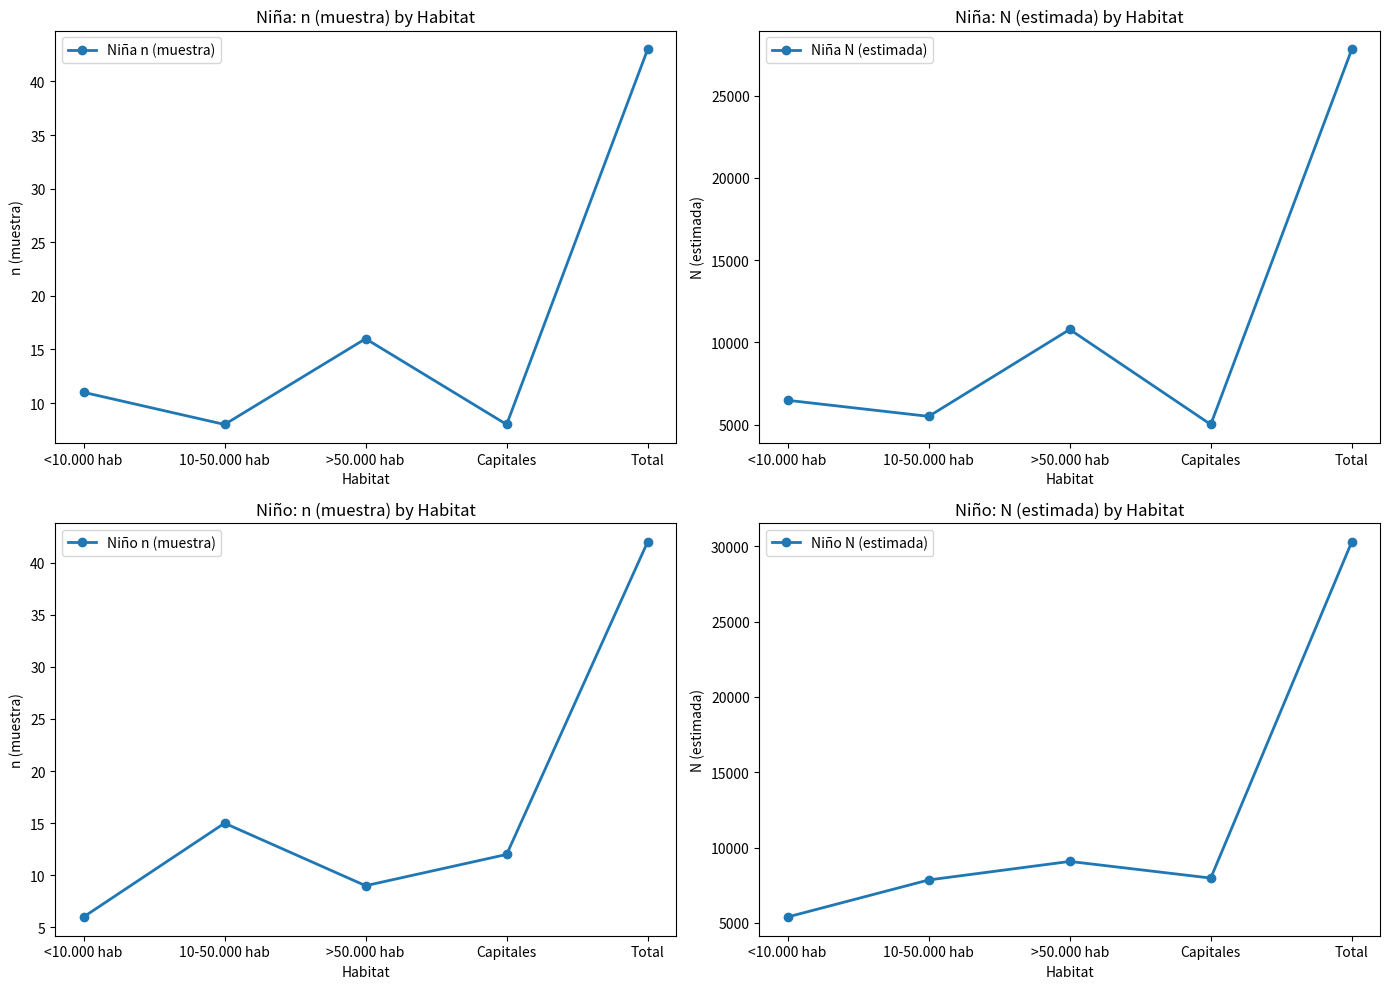

Reading left to right, extract all data points from this chart.

Niña n (muestra): <10.000 hab=11	10-50.000 hab=8	>50.000 hab=16	Capitales=8	Total=43
Niña N (estimada): <10.000 hab=6488	10-50.000 hab=5512	>50.000 hab=10793	Capitales=5020	Total=27812
Niño n (muestra): <10.000 hab=6	10-50.000 hab=15	>50.000 hab=9	Capitales=12	Total=42
Niño N (estimada): <10.000 hab=5392	10-50.000 hab=7849	>50.000 hab=9078	Capitales=7974	Total=30293